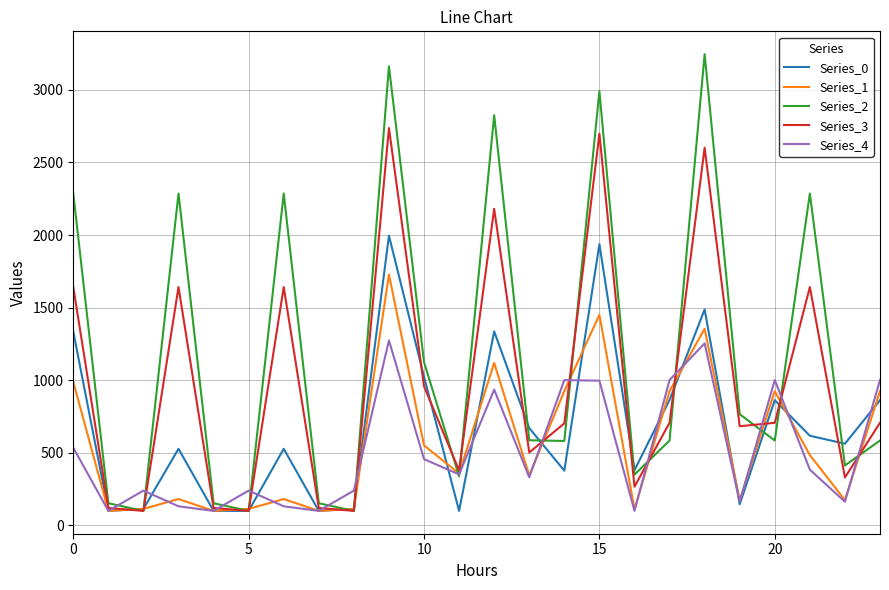

Which series has the largest total across all categories?

Series_2